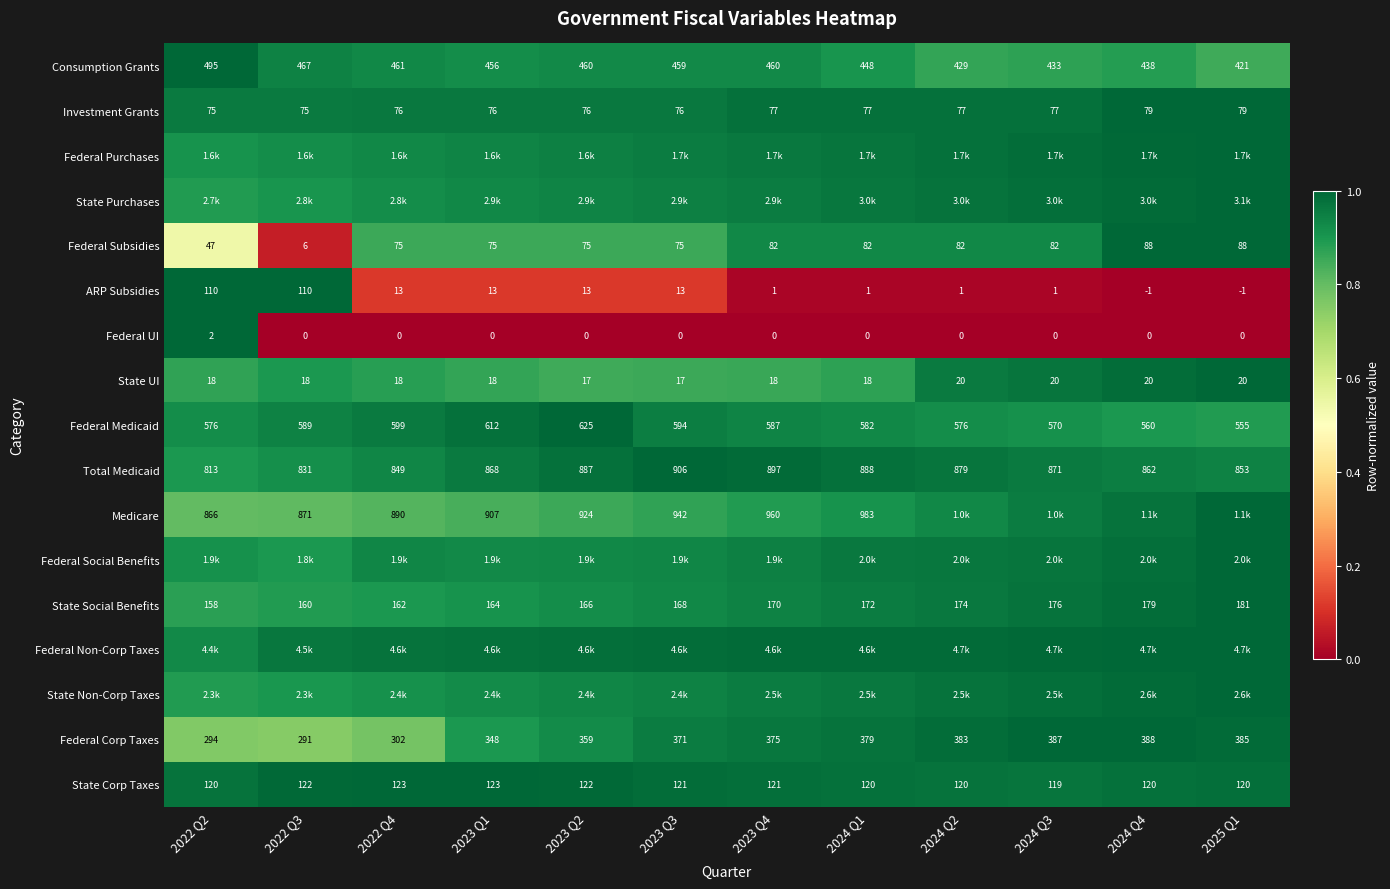

The State Social Benefits series shows 0.9 at 2022 Q4. True or false?

True